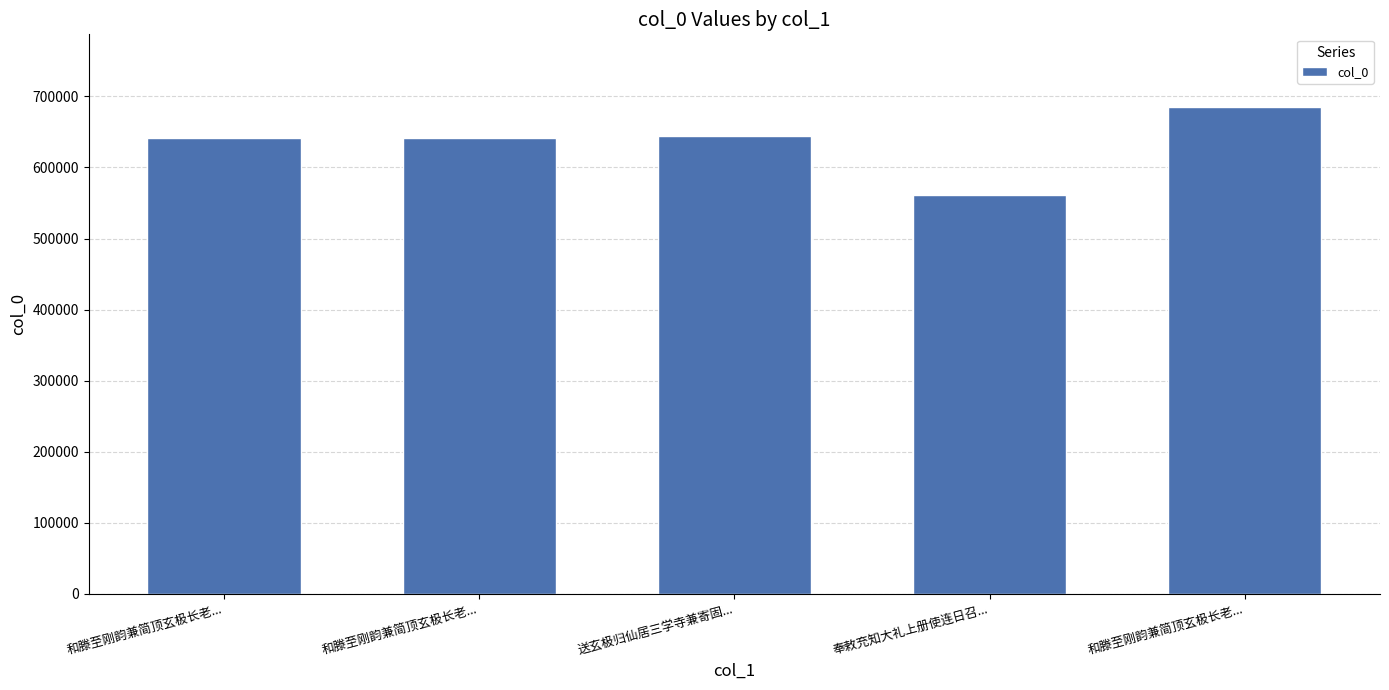

Rank the categories by value from highest to lowest.

和滕至刚韵兼简顶玄极长老..., 送玄极归仙居三学寺兼寄固..., 和滕至刚韵兼简顶玄极长老..., 和滕至刚韵兼简顶玄极长老..., 奉敕充知大礼上册使连日召...